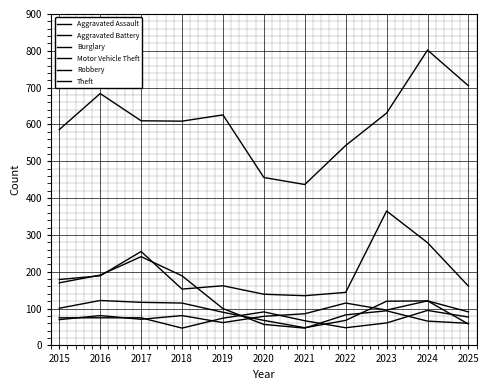

Is the value of Motor Vehicle Theft at 2024 greater than the value of Aggravated Battery at 2018?

Yes